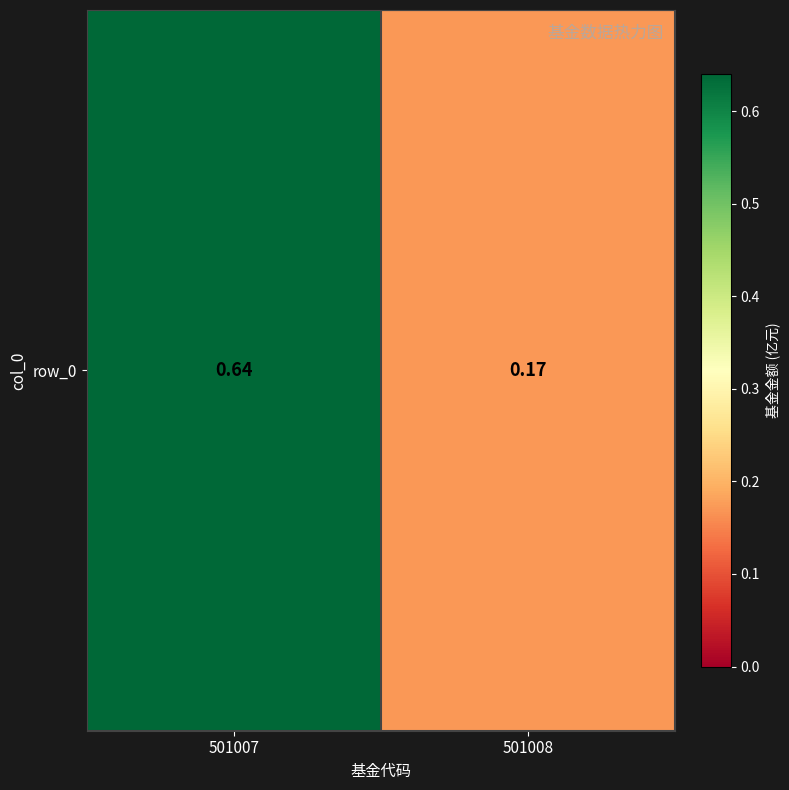

Where is the data nearest to the value 0?

501008